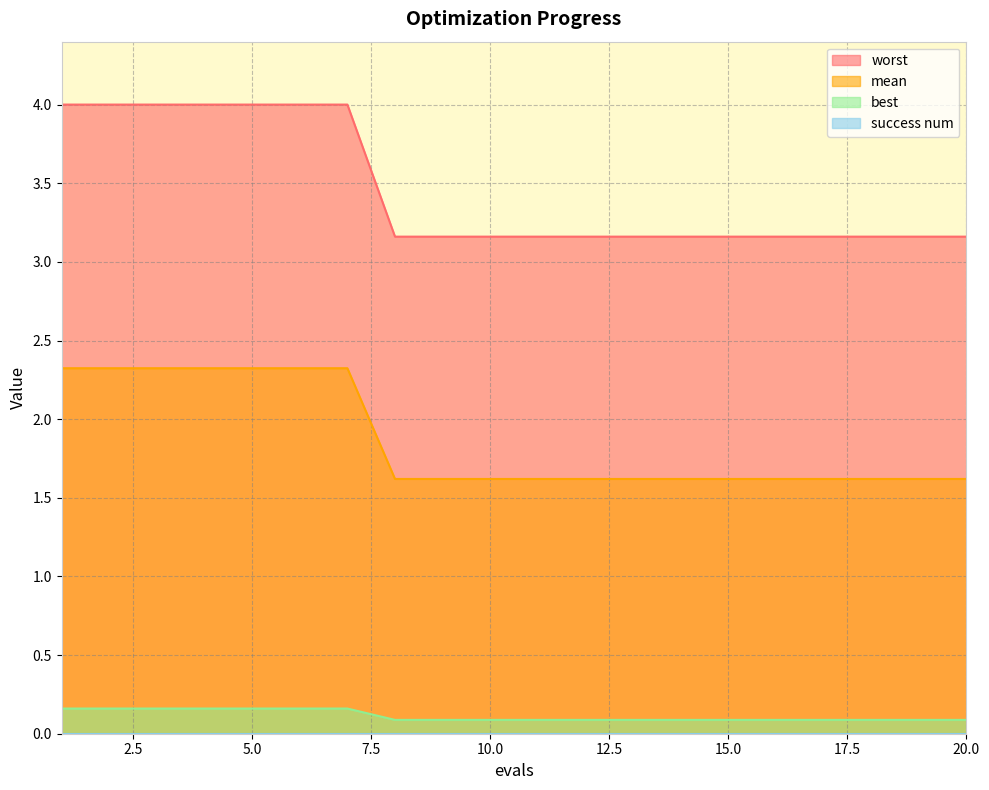

What is the maximum value for worst?

4.0